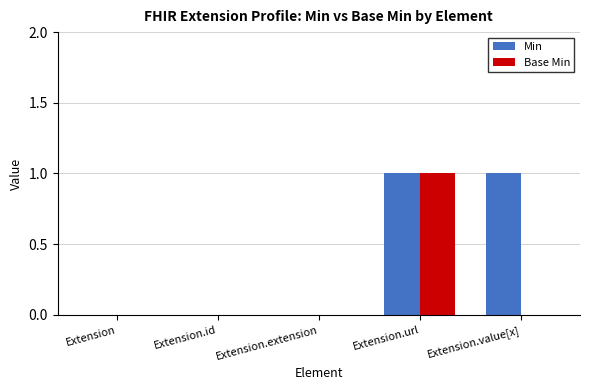

Between Extension.url and Extension.value[x], which series saw the biggest shift?

Base Min